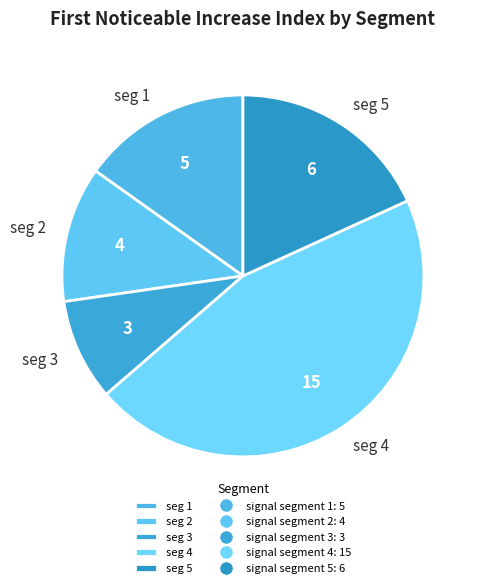

Is the sum of seg 4 and seg 2 greater than half?

Yes